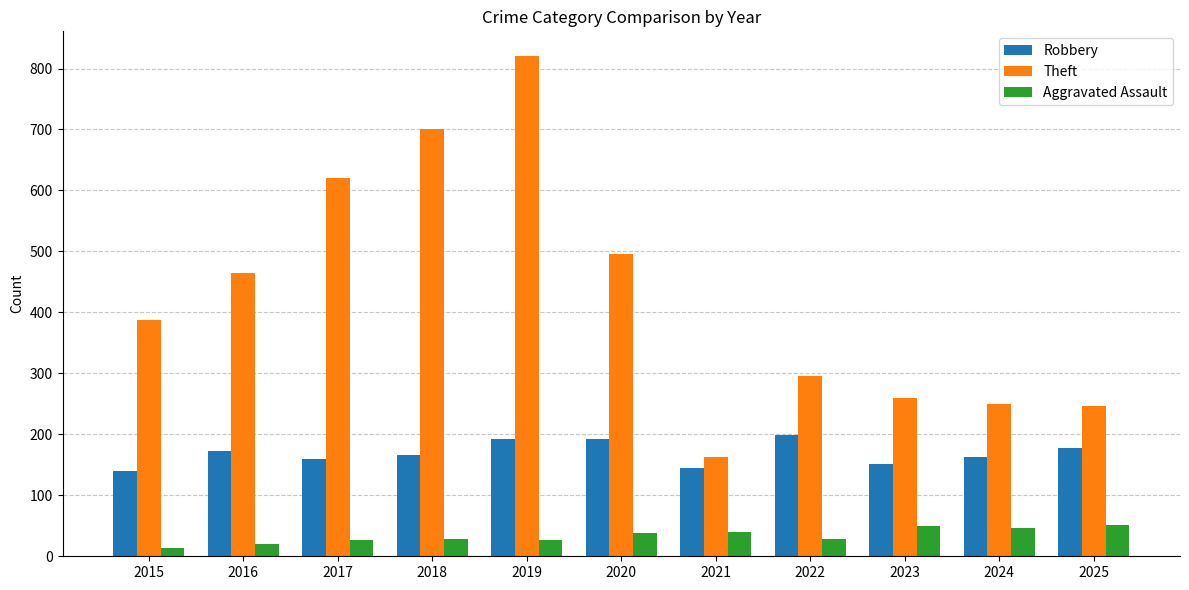

What is the lowest value of the Robbery series?

140